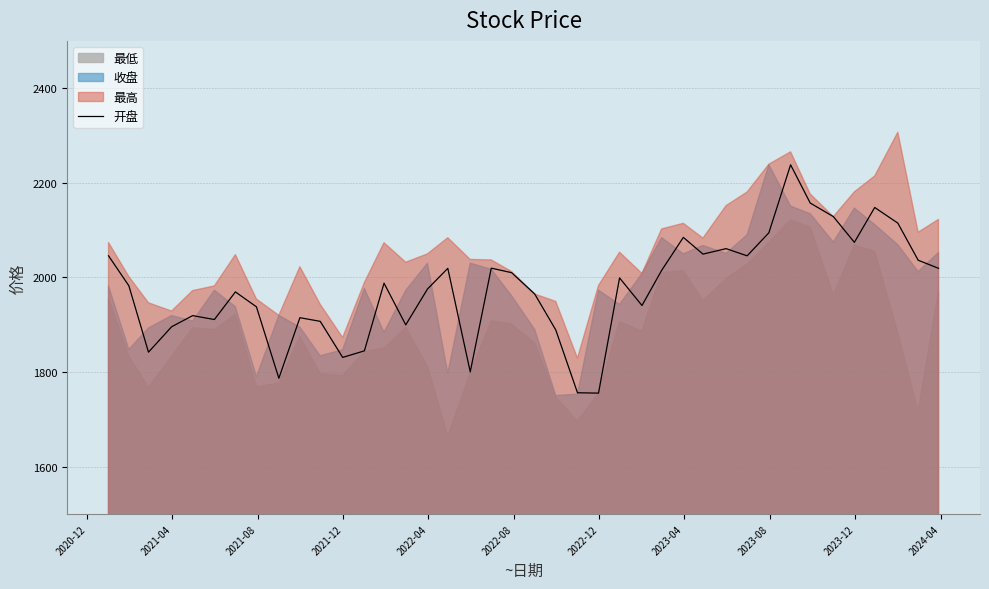

What is the minimum value for 开盘?

1755.7